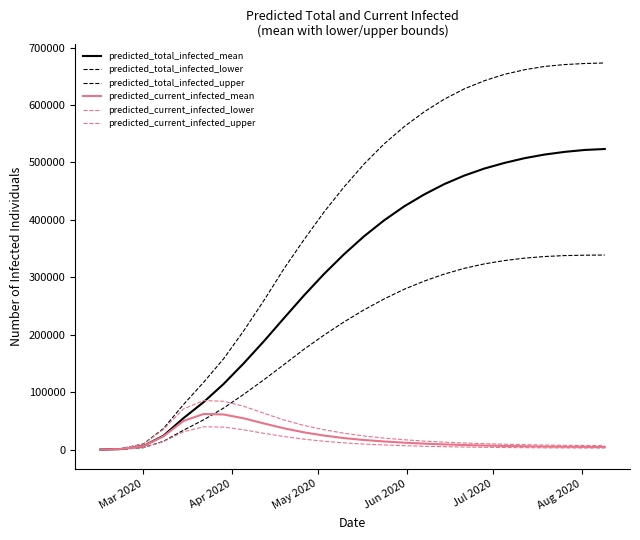

Is this an area chart (filled region under the line)?

No